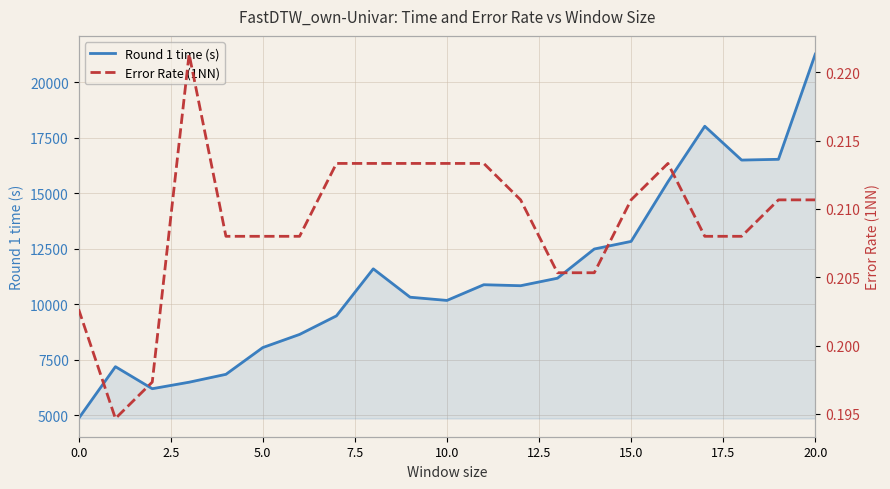

What is the average value of the Round 1 time (s) series?

11237.2